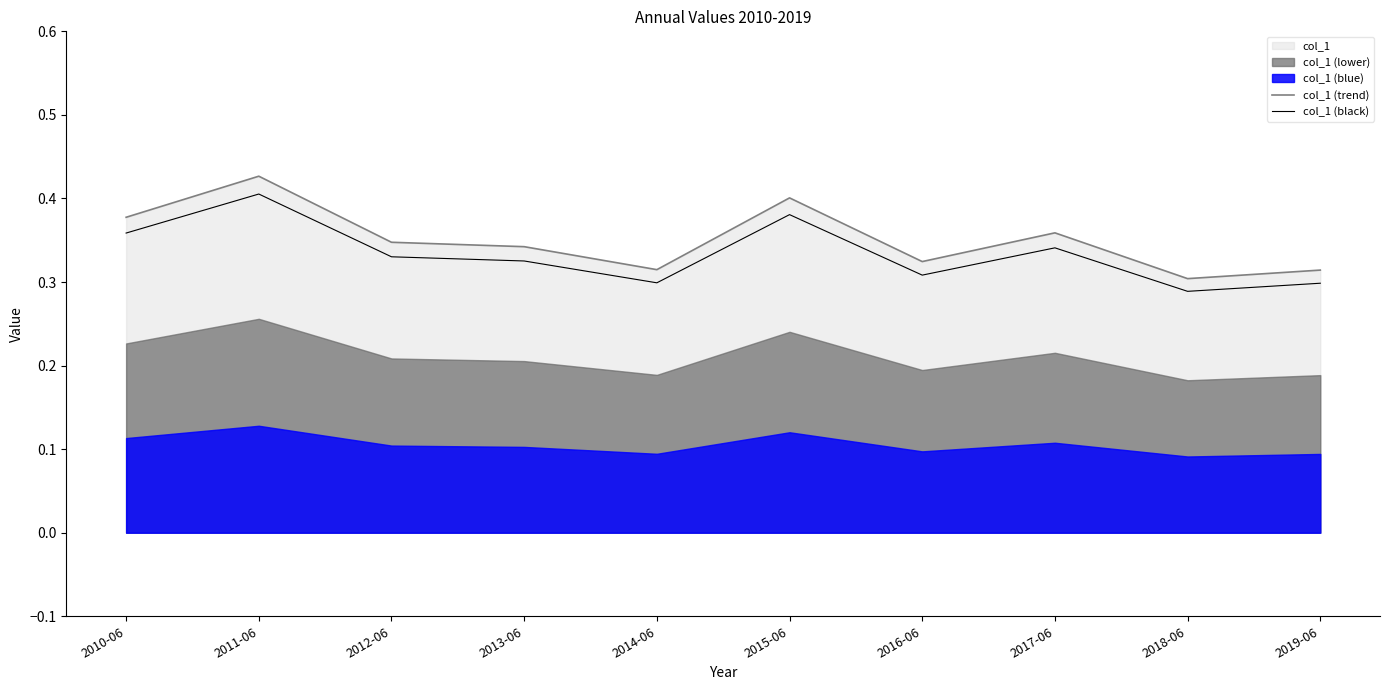

At how many categories does at least one series exceed 0?

10